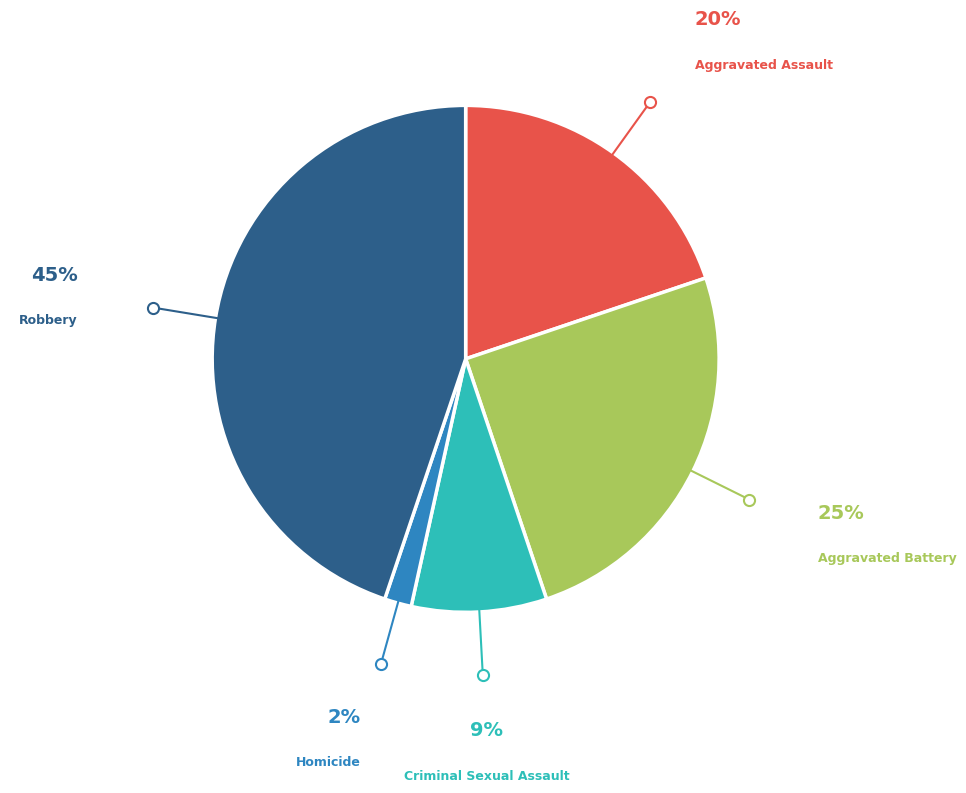

What is the smallest slice in the pie chart?

Homicide